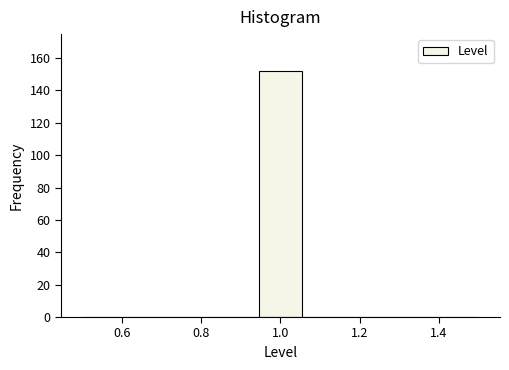

Reading left to right, list every bar in this chart as the range it spans on the x-axis followed by its height. Neither the bar edges nor the heights are printed on the chart, so give them approximately, as read against the axes.

0.50 to 0.62: 0
0.62 to 0.72: 0
0.72 to 0.84: 0
0.84 to 0.94: 0
0.94 to 1.06: 152
1.06 to 1.16: 0
1.16 to 1.28: 0
1.28 to 1.38: 0
1.38 to 1.50: 0